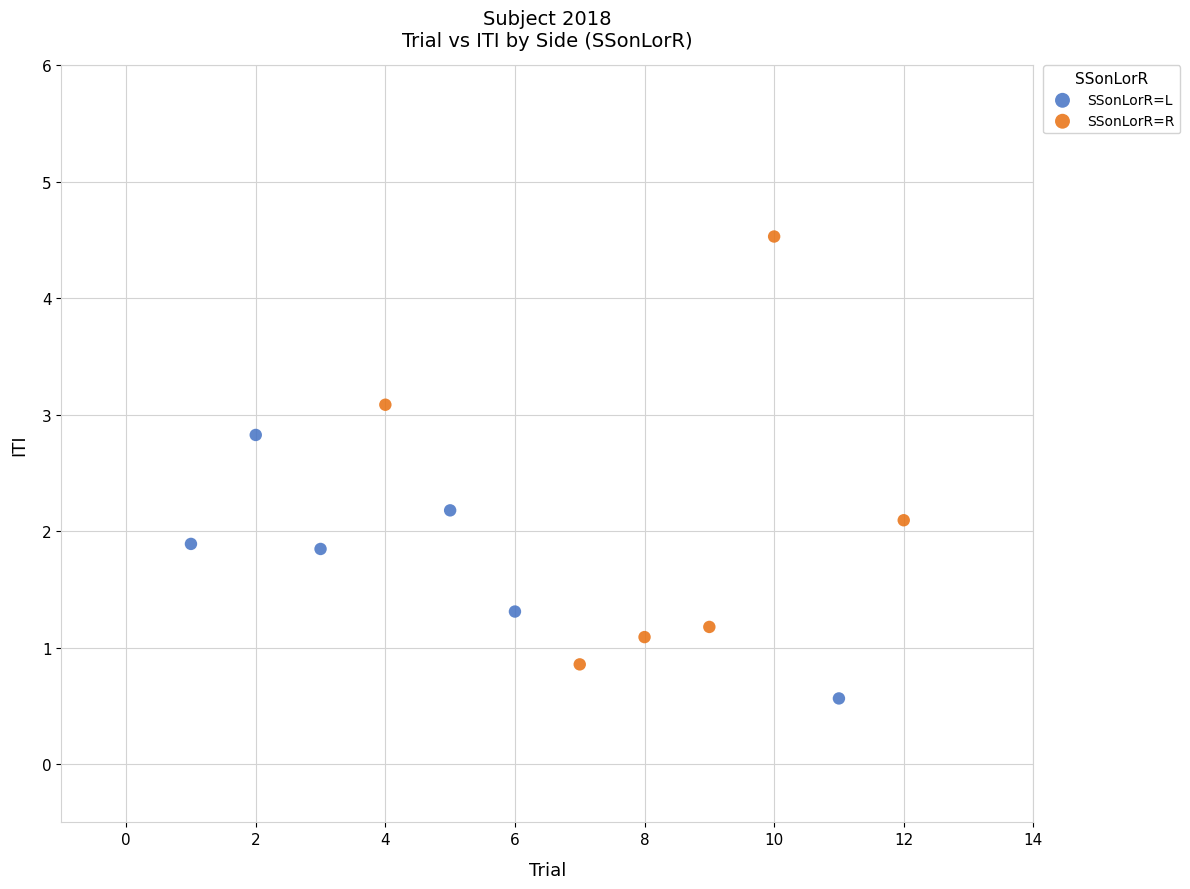

Which series reaches the maximum Y coordinate?

SSonLorR=R